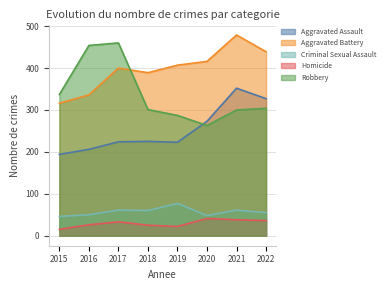

Which series has the largest range (max minus min)?

Robbery